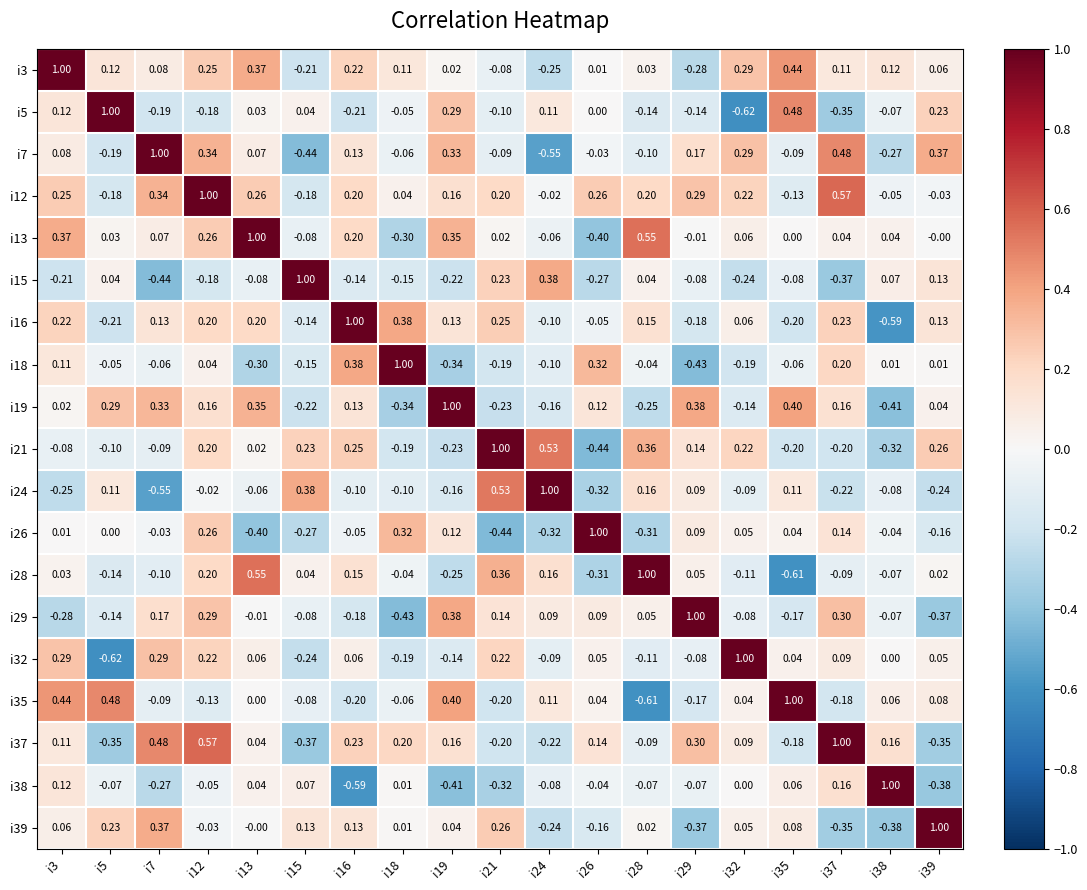

What is the maximum value shown in the chart?

1.0